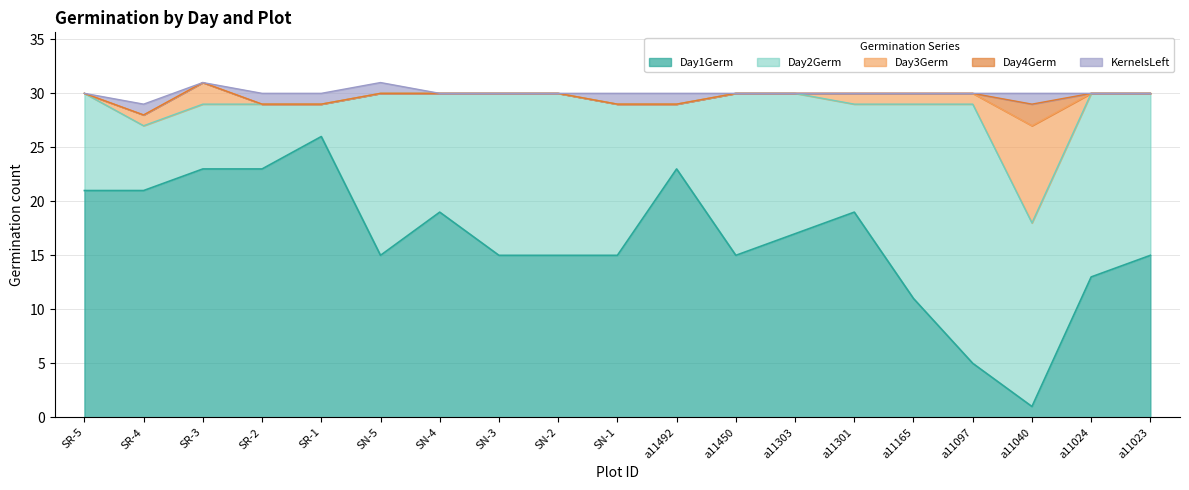

What are all the series names shown in the legend?

Day1Germ, Day2Germ, Day3Germ, Day4Germ, KernelsLeft